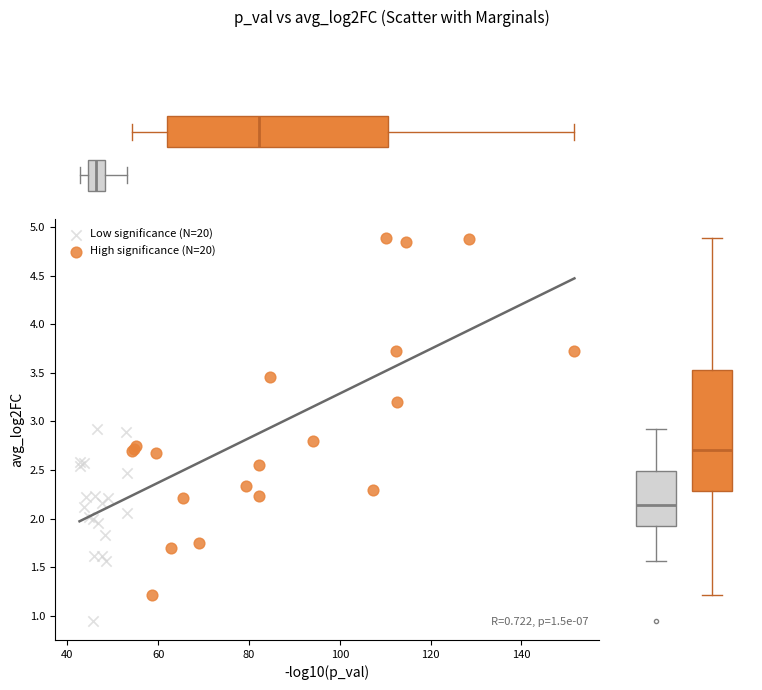

Which series has the largest Y range (max minus min)?

High significance (N=20)